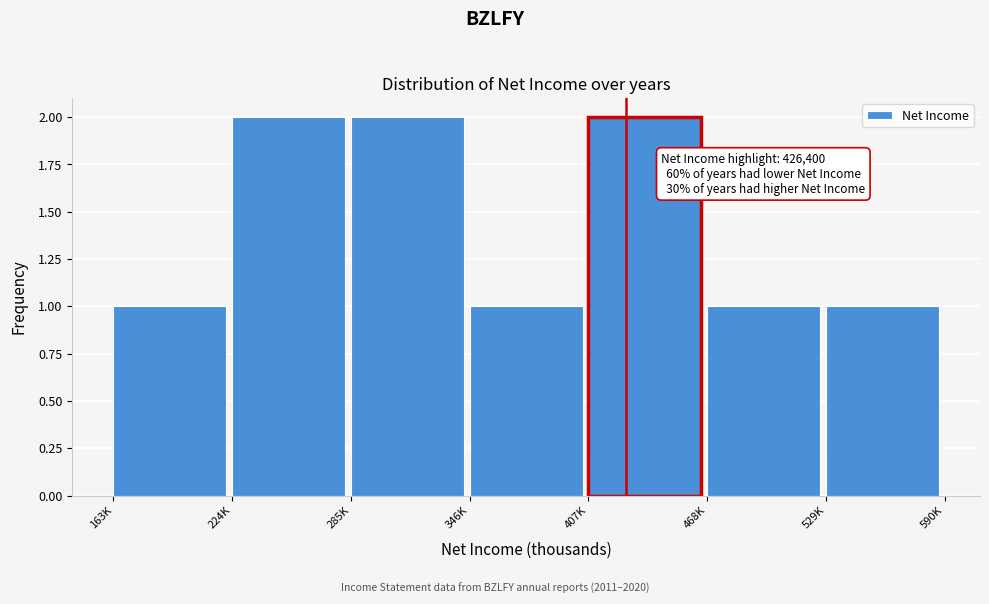

Reading left to right, extract all data points from this chart.

163K=1	224K=2	285K=2	346K=1	407K=2	468K=1	529K=1